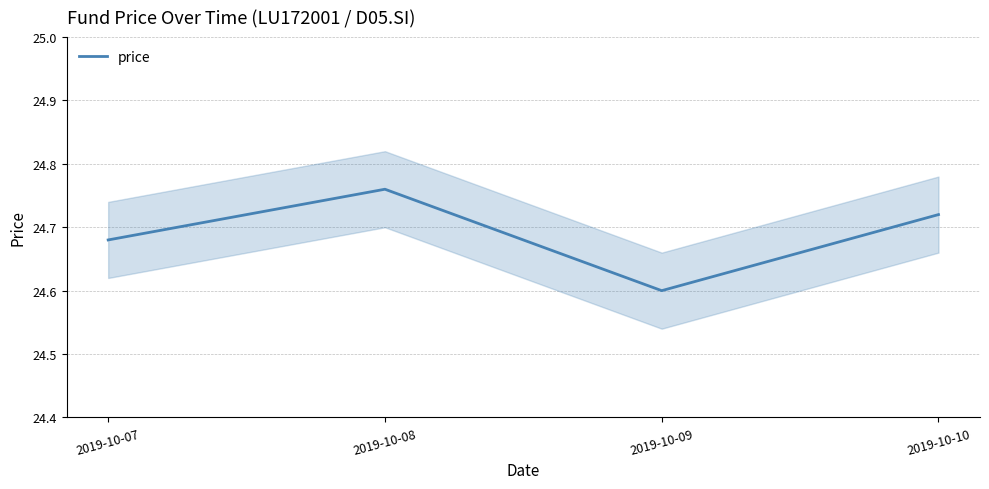

True or false: the data shows 13.4 at 2019-10-09.

False